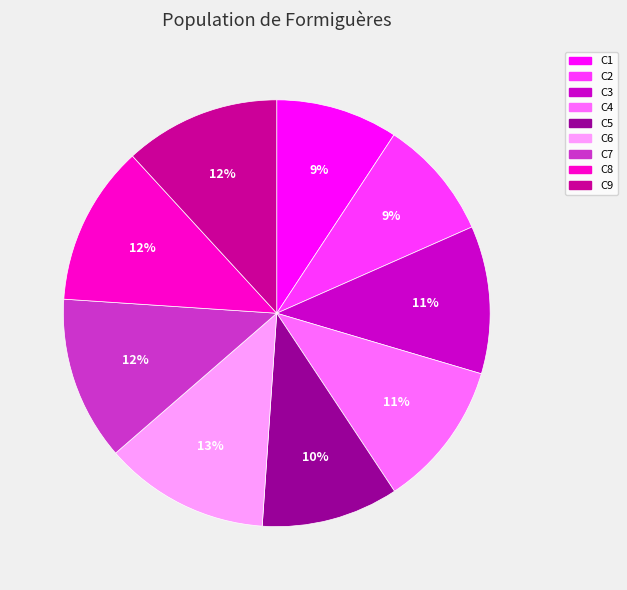

True or false: C9 accounts for 12% of the total.

True